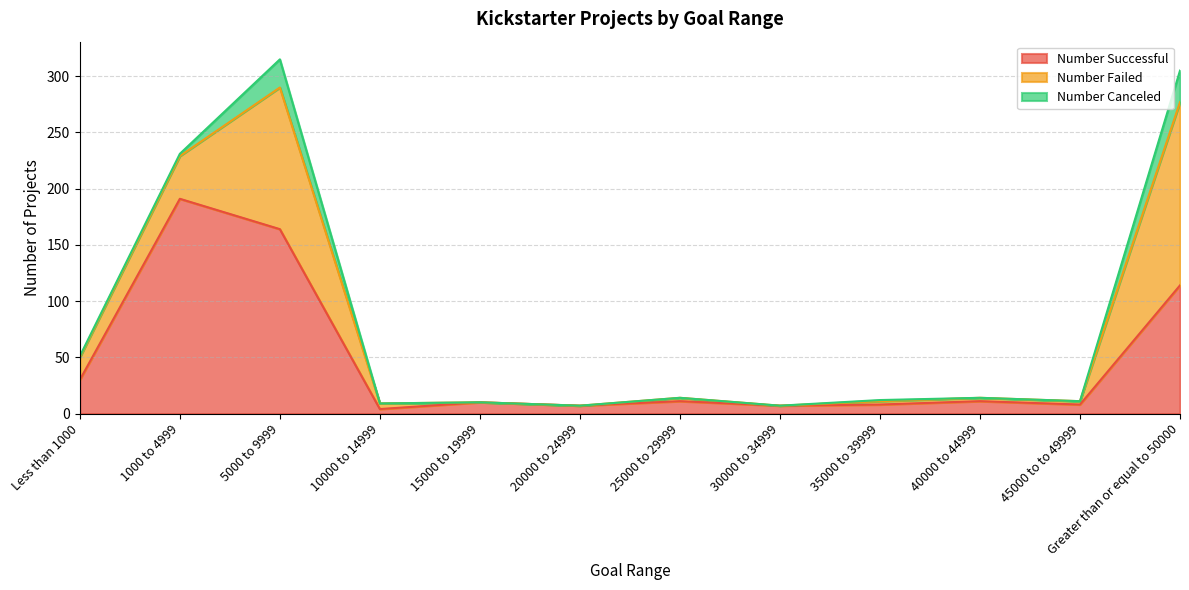

How many lines are shown in the chart?

3